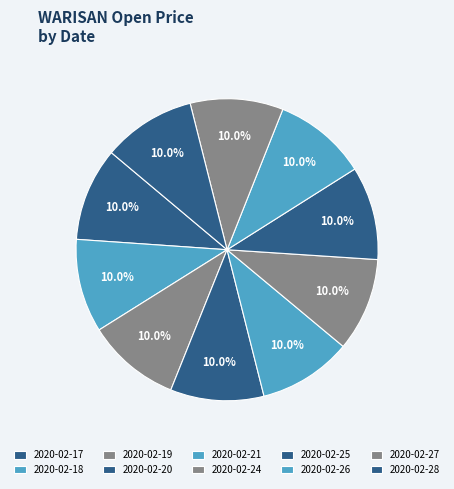

What is the largest slice in the pie chart?

2020-02-17